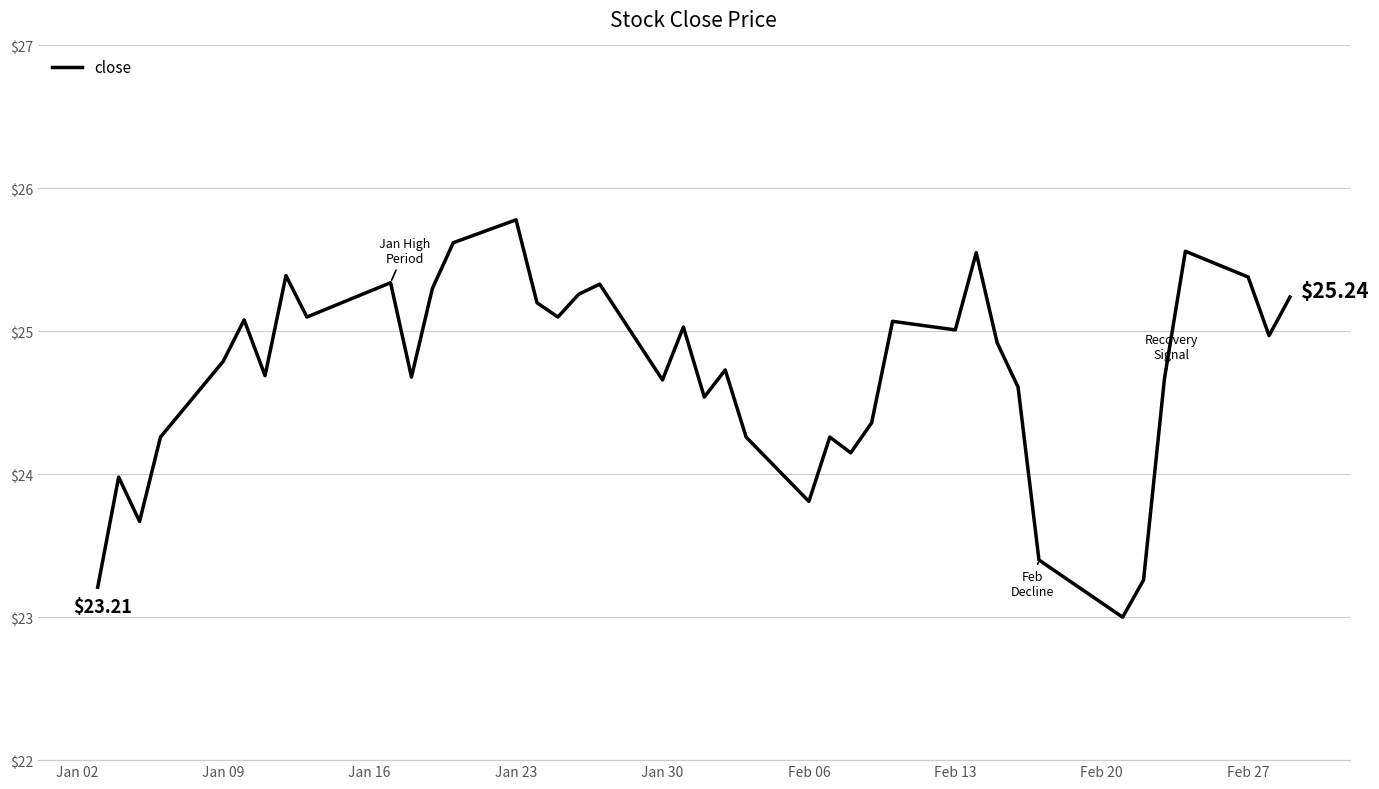

What is the difference between the maximum and minimum values?

2.8